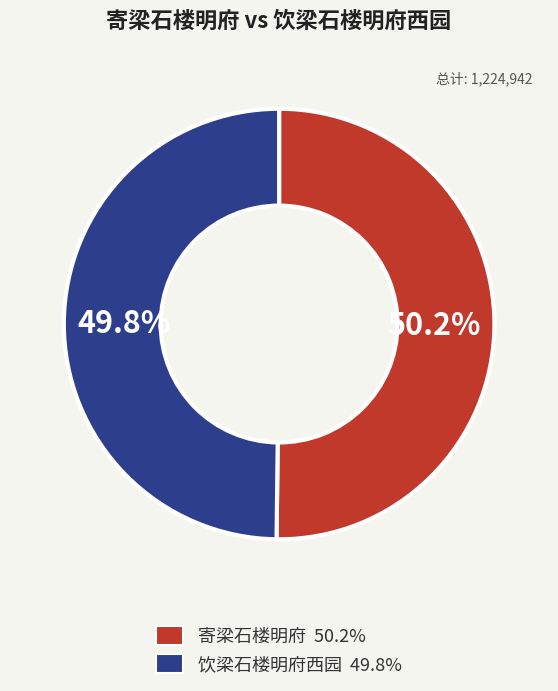

True or false: 饮梁石楼明府西园 accounts for 50% of the total.

True